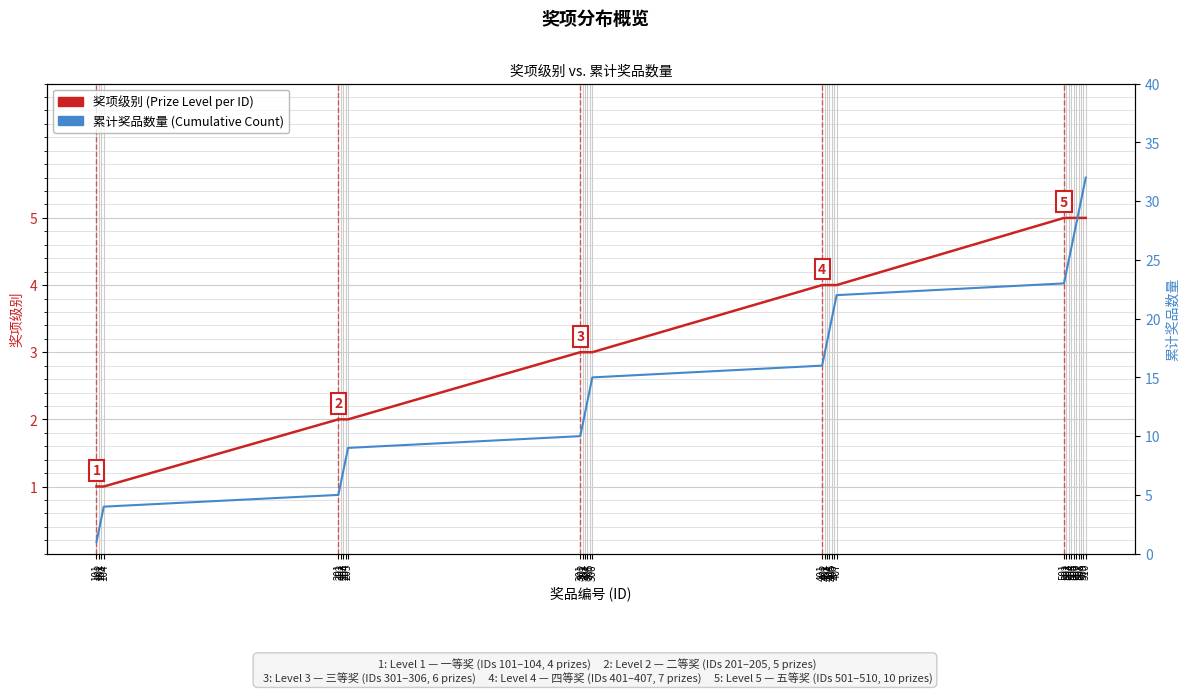

How many distinct data groups are displayed?

2